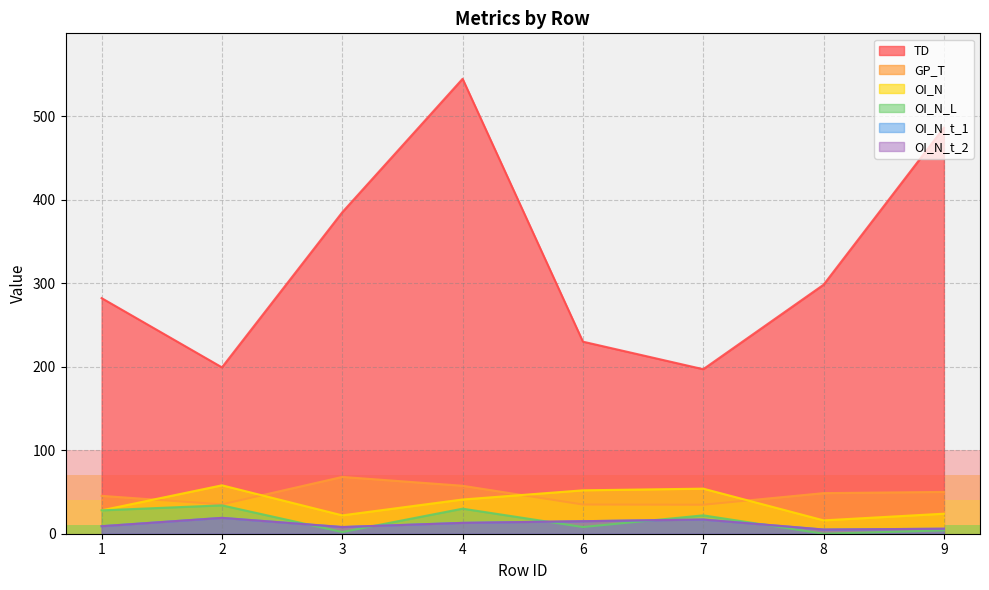

Reading right to left, extract all data points from this chart.

TD: 9=486.4	8=298.3	7=197.1	6=230.1	4=545.0	3=385.1	2=199.3	1=282.3
GP_T: 9=50.1	8=48.6	7=34.7	6=35.0	4=57.4	3=68.0	2=35.1	1=45.4
OI_N: 9=24.0	8=16.0	7=54.0	6=52.0	4=41.0	3=22.0	2=58.0	1=28.0
OI_N_L: 9=4.0	8=0.0	7=22.0	6=8.0	4=30.0	3=2.0	2=34.0	1=28.0
OI_N_t_1: 9=6.0	8=5.0	7=17.0	6=15.0	4=13.0	3=8.0	2=19.0	1=9.0
OI_N_t_2: 9=6.0	8=5.0	7=17.0	6=15.0	4=13.0	3=8.0	2=19.0	1=9.0